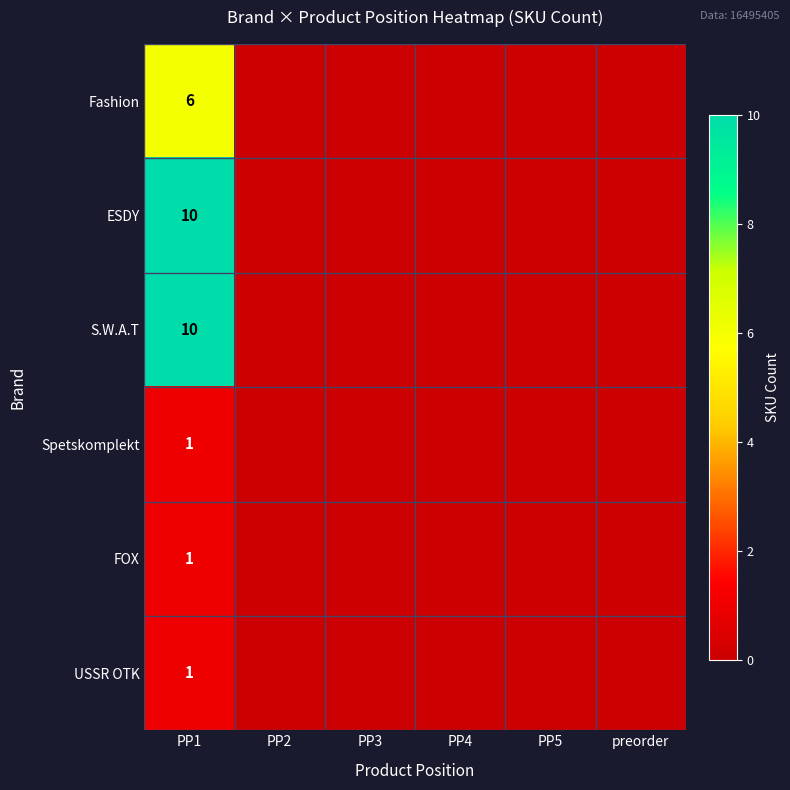

True or false: ESDY has a value of 10 at PP1.

True